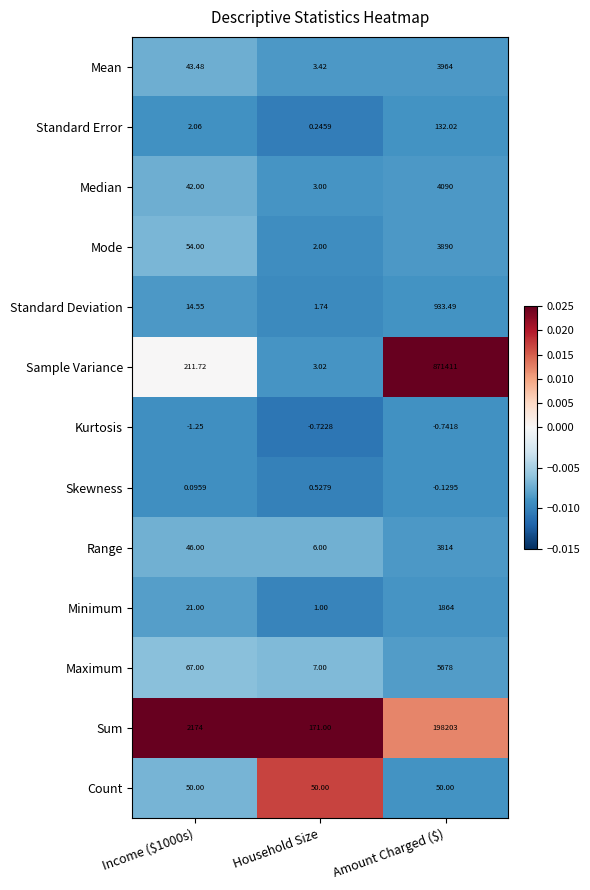

Which series has the largest range (max minus min)?

Sample Variance